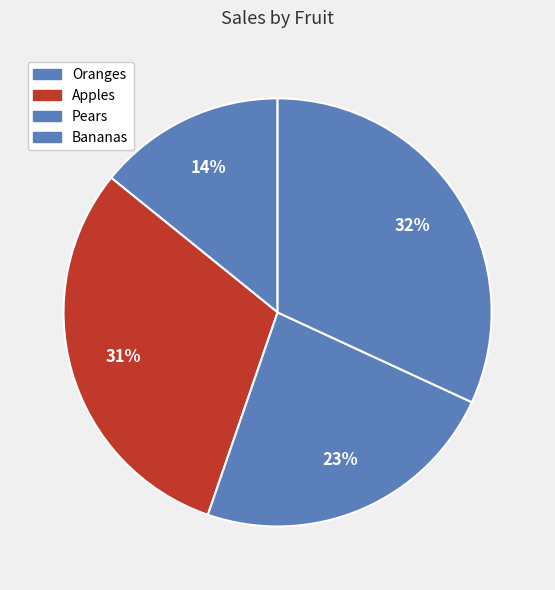

How many slices are in this pie chart?

4